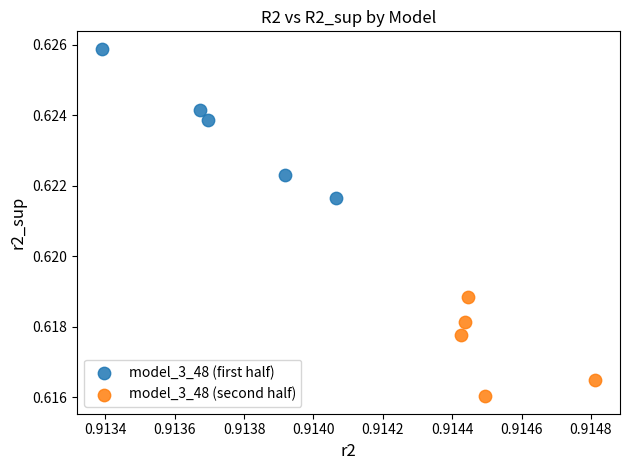

Which series has the widest spread of Y values?

model_3_48 (first half)